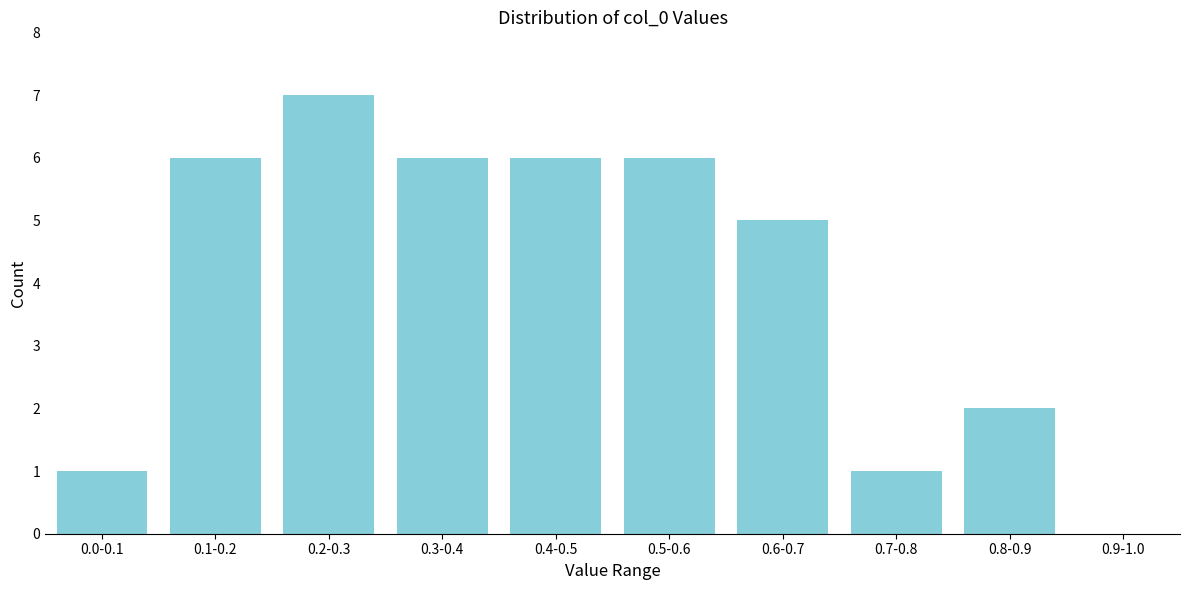

Reading left to right, what are all the values shown in this chart?

0.0-0.1=1	0.1-0.2=6	0.2-0.3=7	0.3-0.4=6	0.4-0.5=6	0.5-0.6=6	0.6-0.7=5	0.7-0.8=1	0.8-0.9=2	0.9-1.0=0